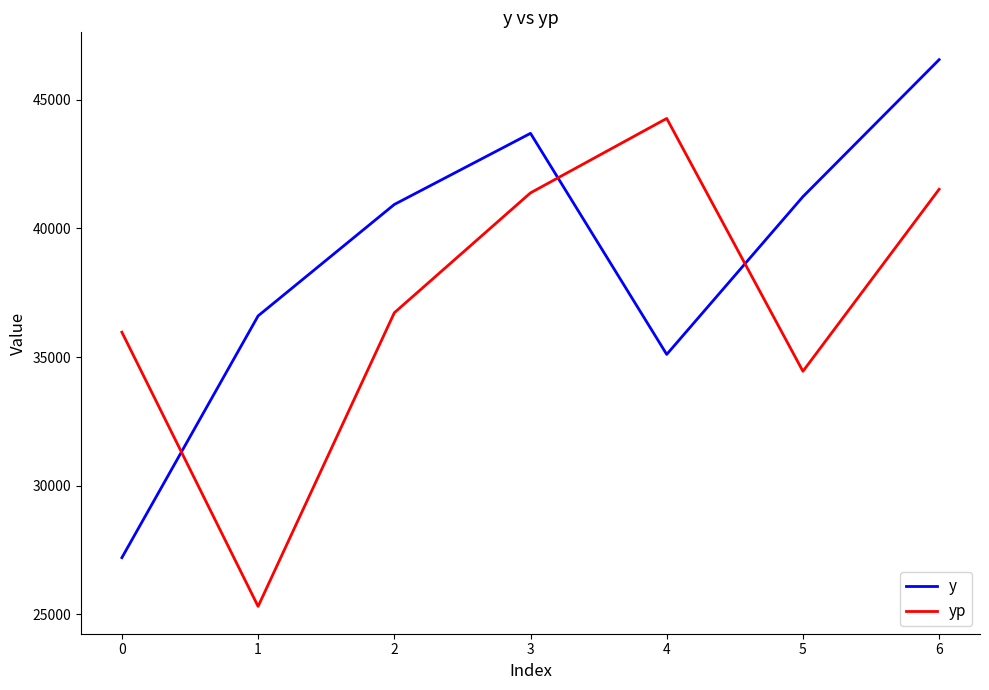

After their last crossing, which series has the higher values: yp or y?

y